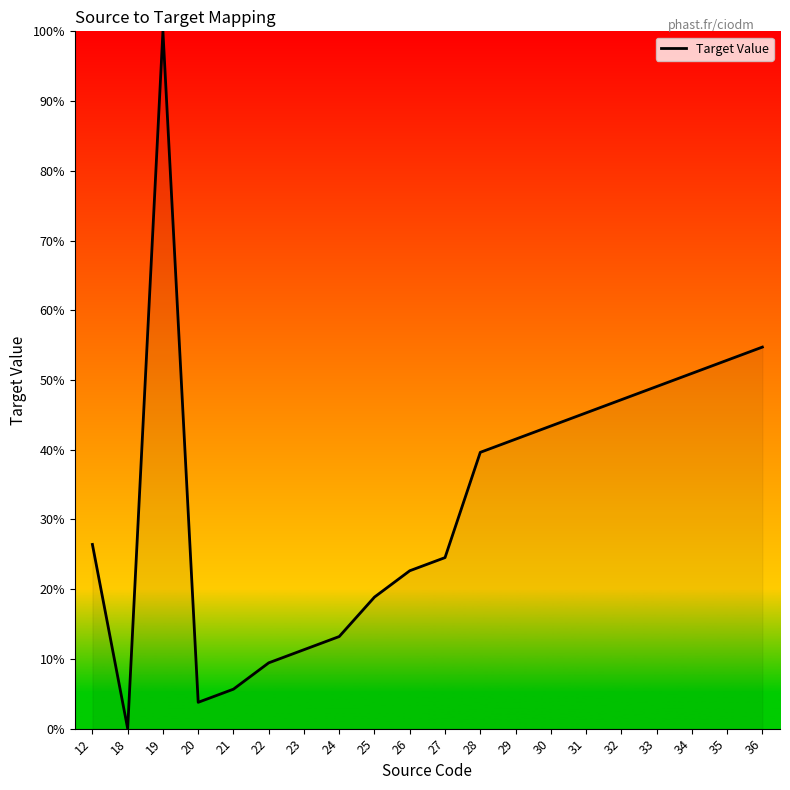

Which has a higher value, 30 or 26?

30